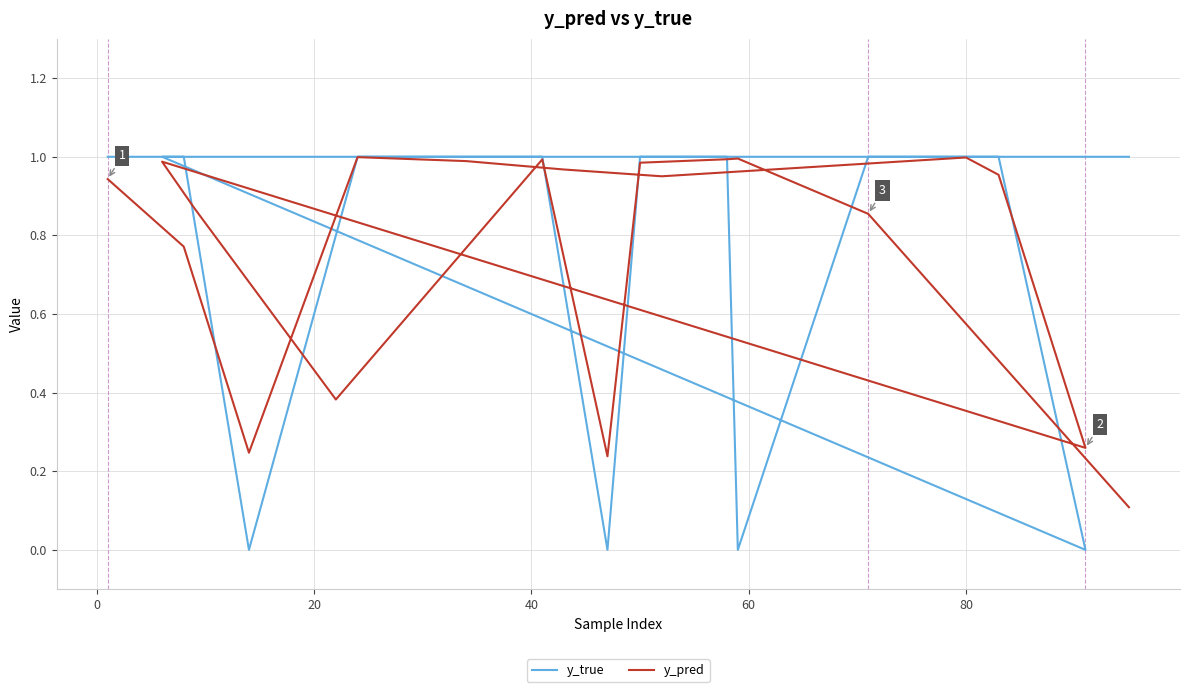

After their last crossing, which series has the higher values: y_true or y_pred?

y_true